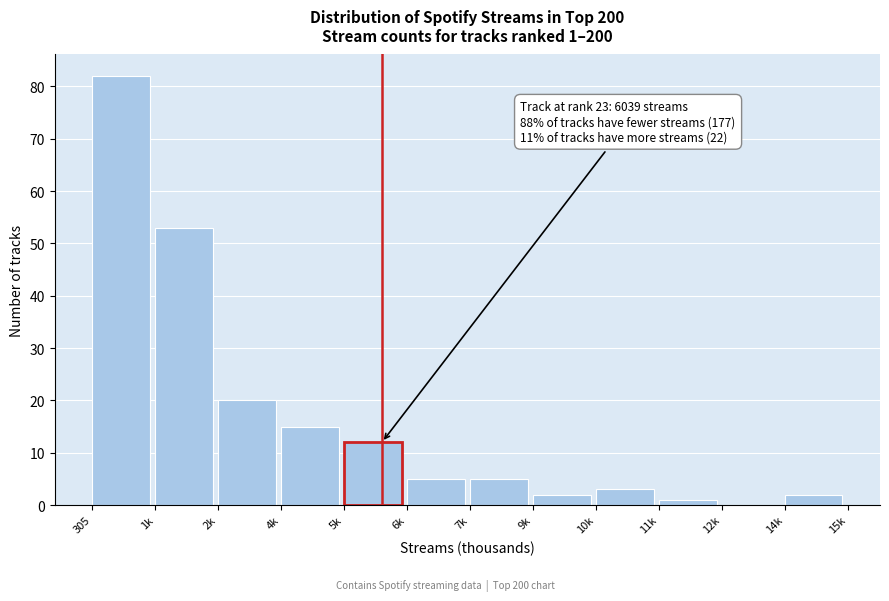

Reading right to left, transcribe all the data shown in this chart.

14k=2	12k=0	11k=1	10k=3	9k=2	7k=5	6k=5	5k=12	4k=15	2k=20	1k=53	305=82